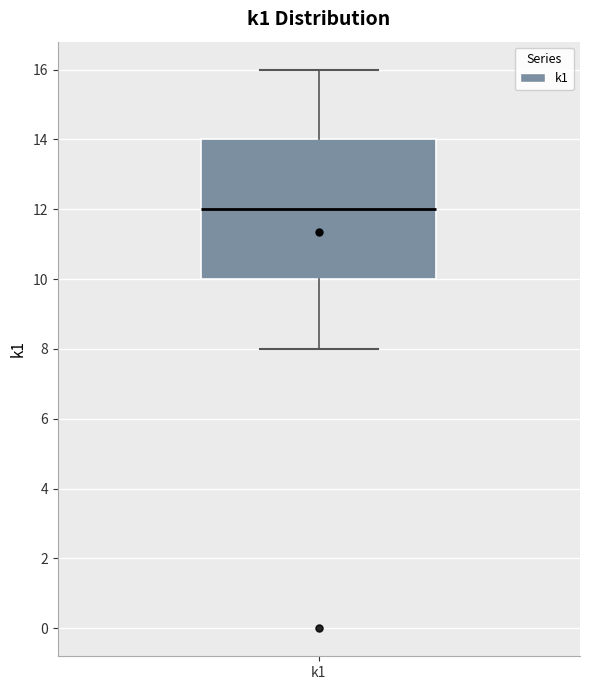

Transcribe this box plot: give where the median line is, the range the box spans, and where the two whiskers end, as read against the y-axis. The values are not printed on the chart, so give them approximately, as read against the axis.

median 12, box 10 to 14, whiskers 8 to 16